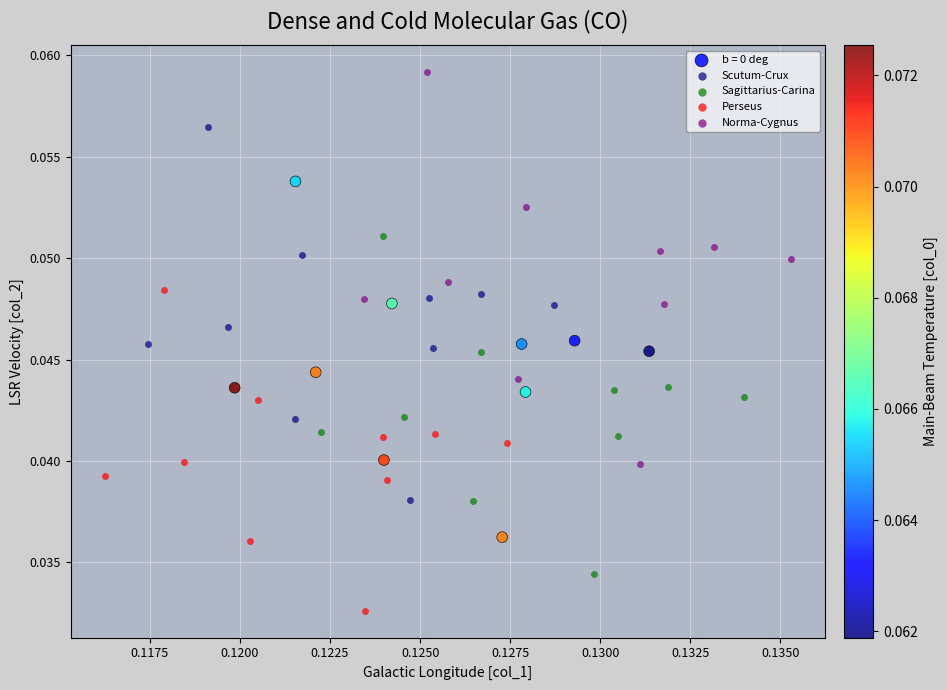

Which series reaches the minimum Y coordinate?

Perseus